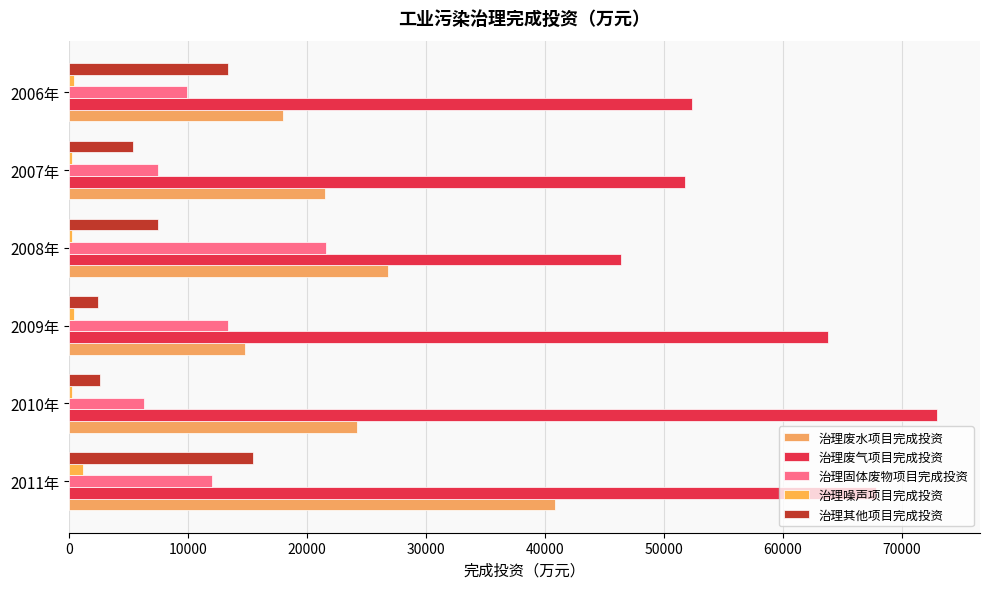

Where is 治理固体废物项目完成投资 nearest to the value 13966?

2009年